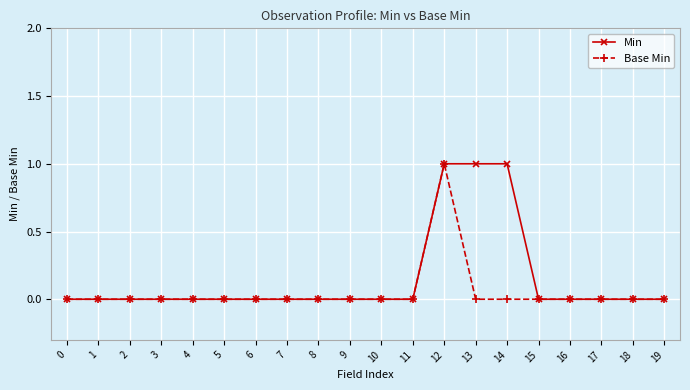

Reading left to right, what are all the values shown in this chart?

Min: 0	0	0	0	0	0	0	0	0	0	0	0	1	1	1	0	0	0	0	0
Base Min: 0	0	0	0	0	0	0	0	0	0	0	0	1	0	0	0	0	0	0	0